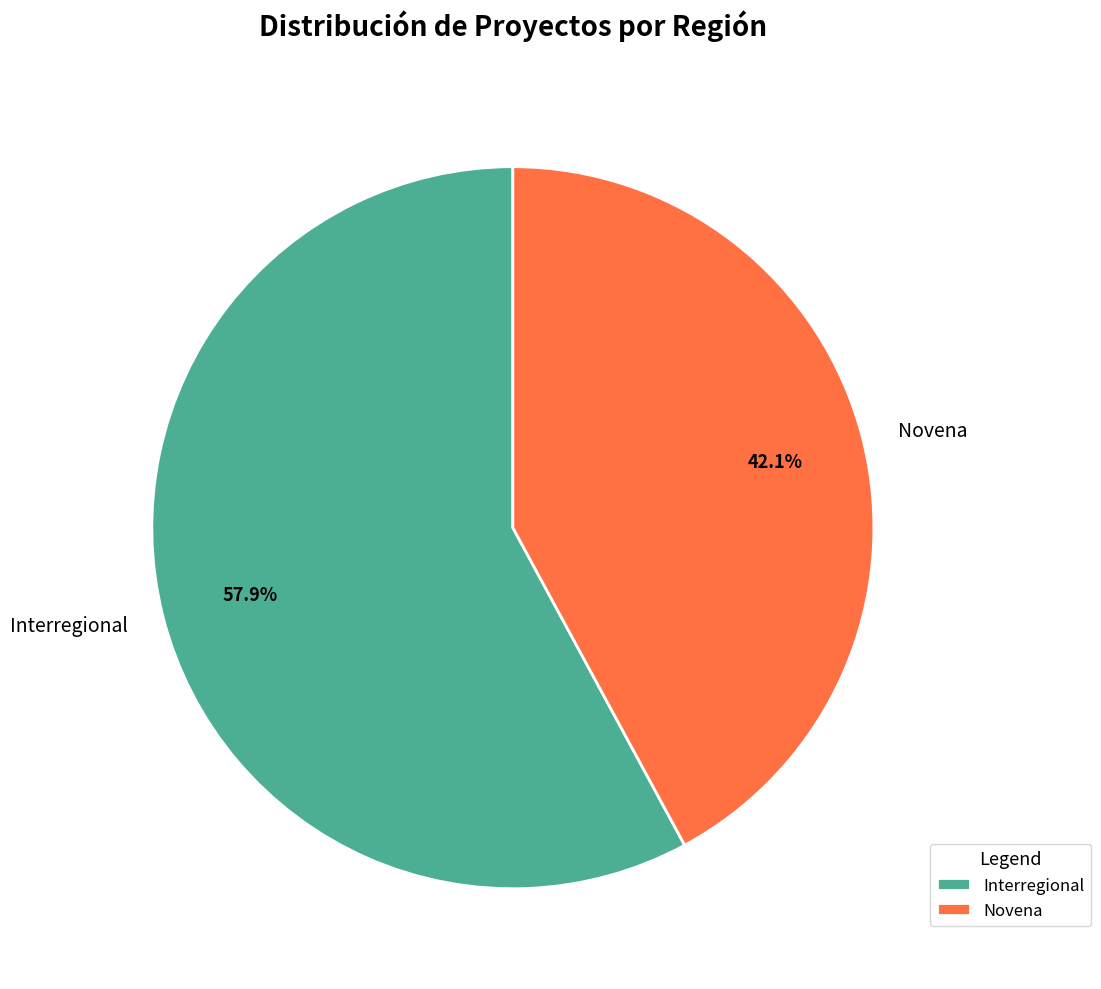

What percentage is the Novena slice, to the nearest percent?

42%